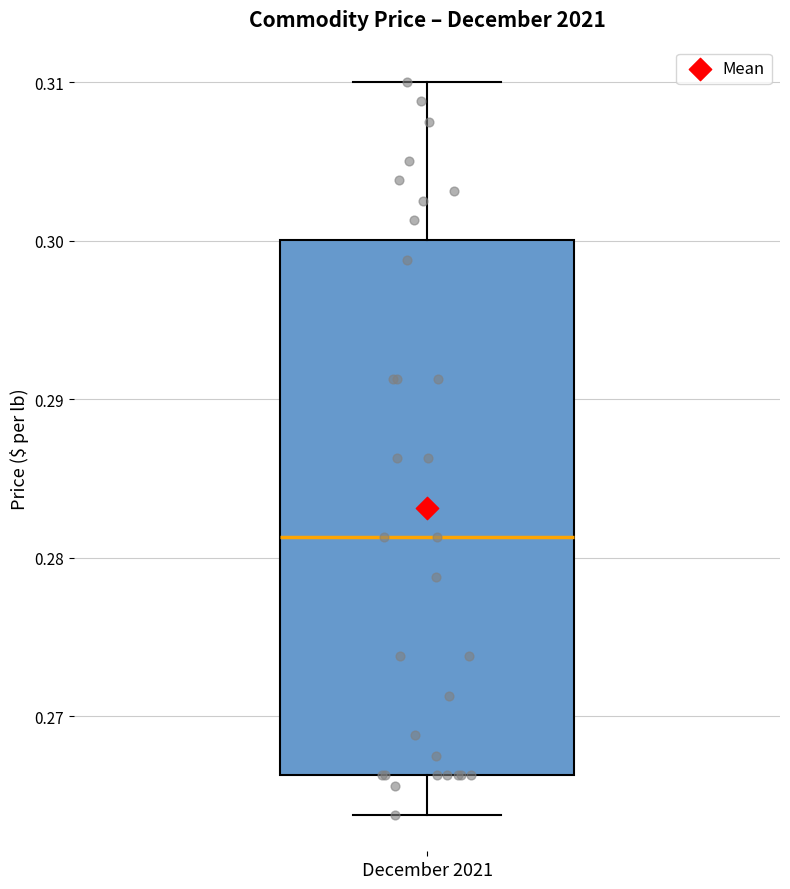

Read this box plot against the y-axis: the position of the median line, the range covered by the box, and the ends of both whiskers. The values are not printed on the chart, so give them approximately, as read against the axis.

median 0.281, box 0.266 to 0.300, whiskers 0.264 to 0.310